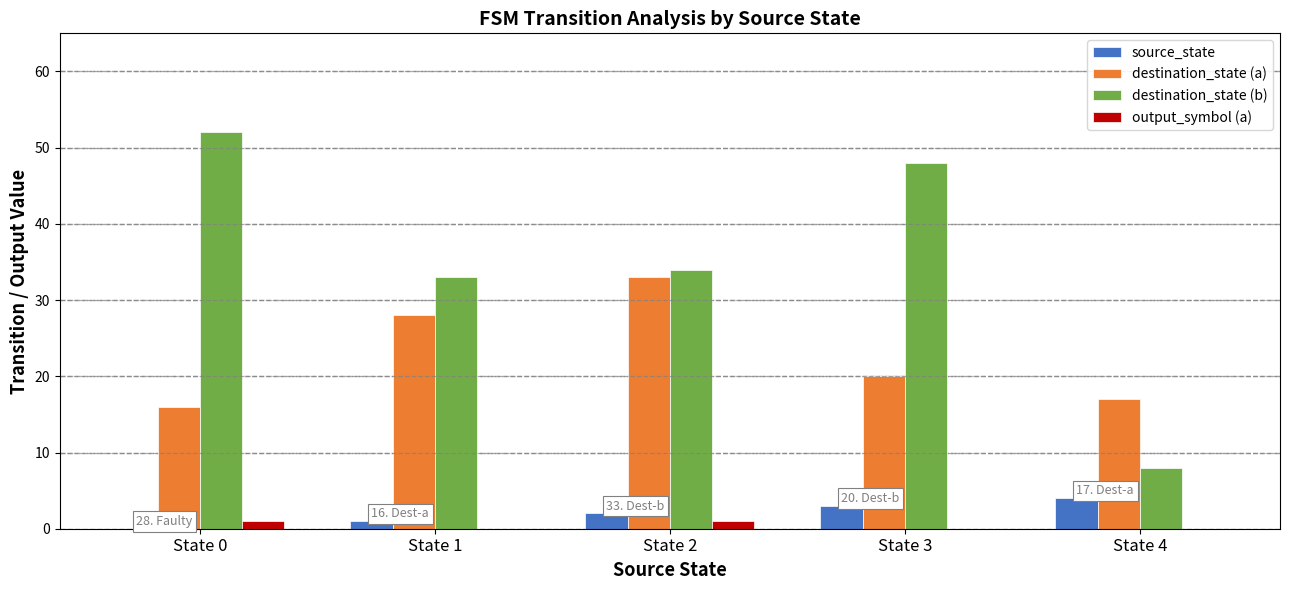

Is the value of output_symbol (a) at State 3 greater than the value of destination_state (a) at State 2?

No